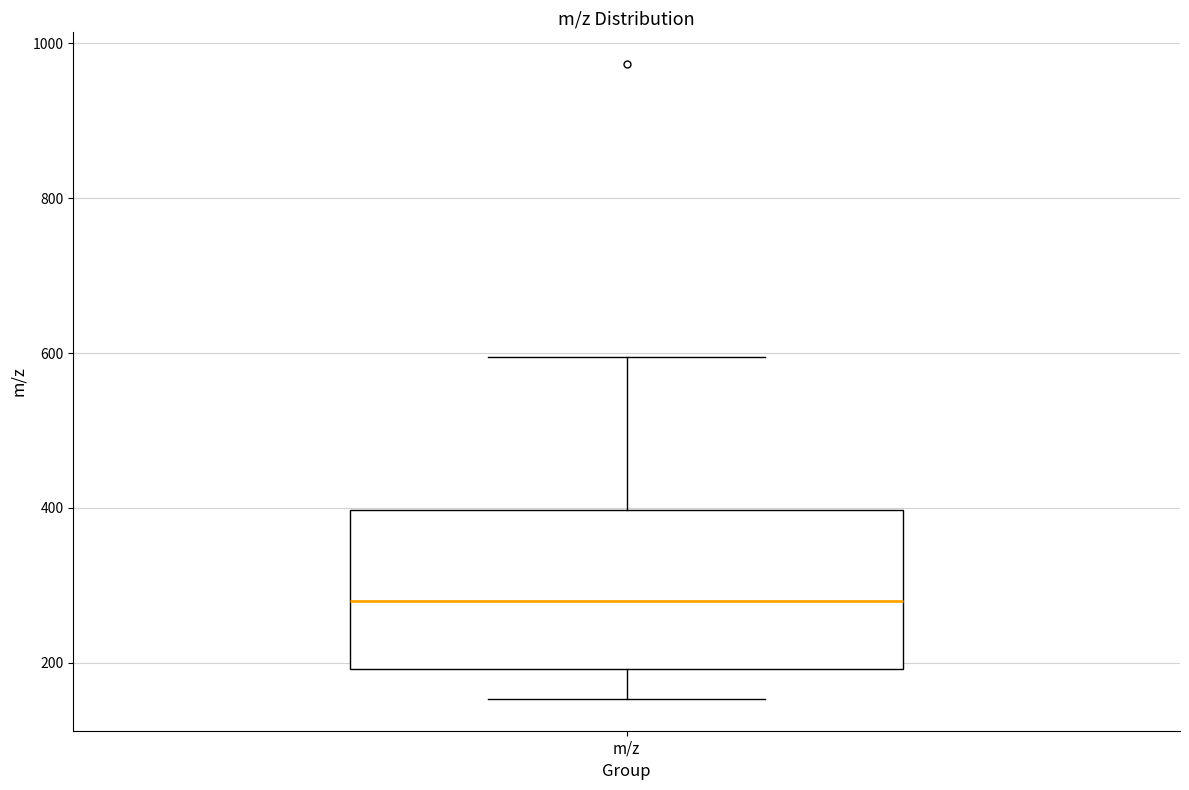

Read this box plot against the y-axis: the position of the median line, the range covered by the box, and the ends of both whiskers. The values are not printed on the chart, so give them approximately, as read against the axis.

median 280, box 200 to 400, whiskers 160 to 600